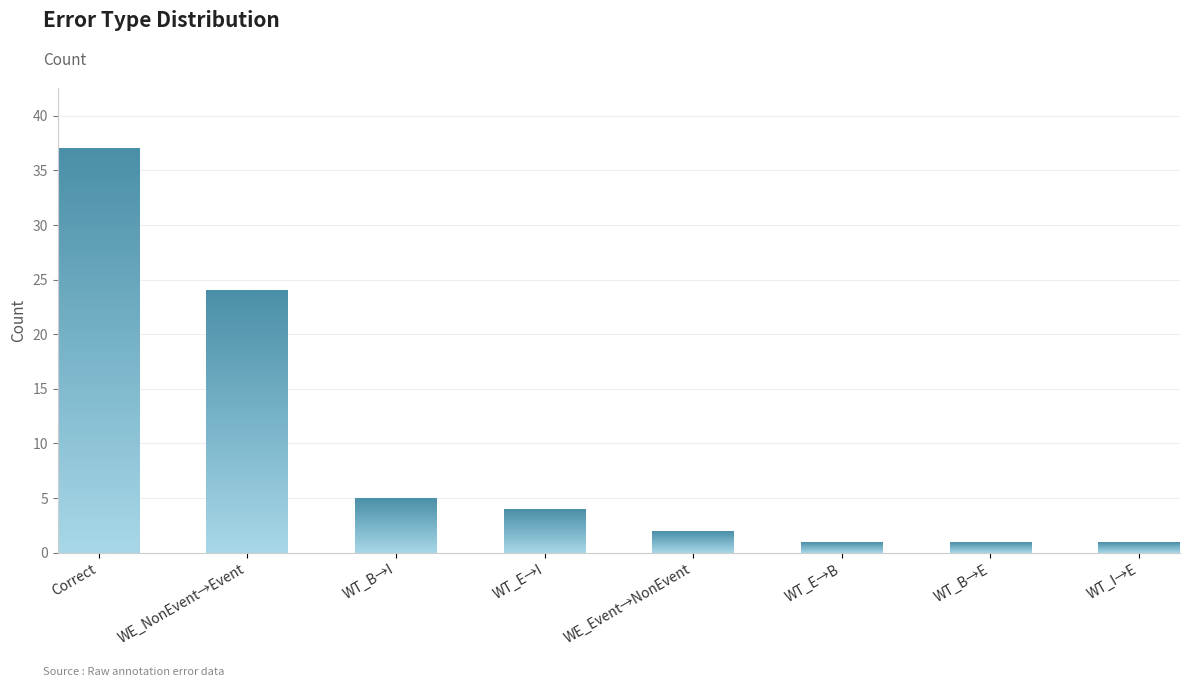

List the labels in order of value, largest first.

Correct, WE_NonEvent→Event, WT_B→I, WT_E→I, WE_Event→NonEvent, WT_E→B, WT_B→E, WT_I→E